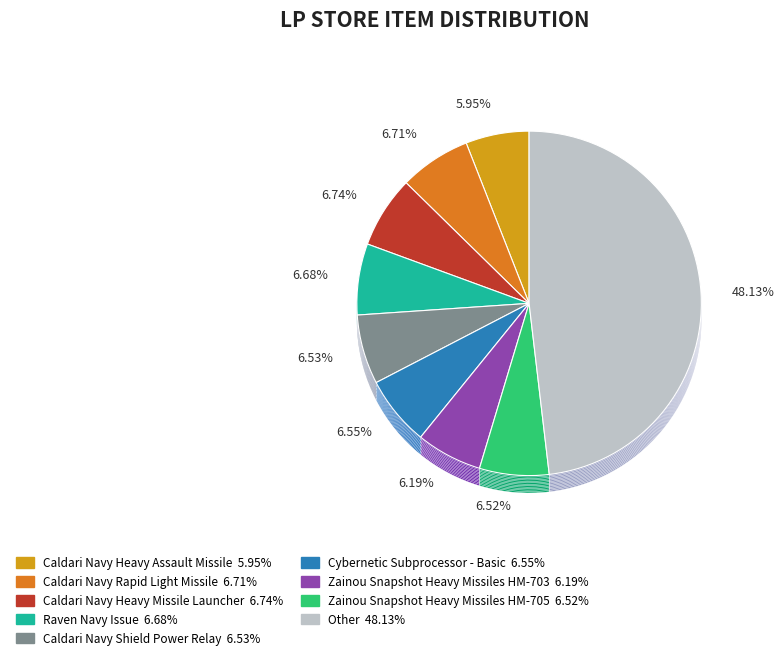

Is it true that Other is 48% of the pie?

True